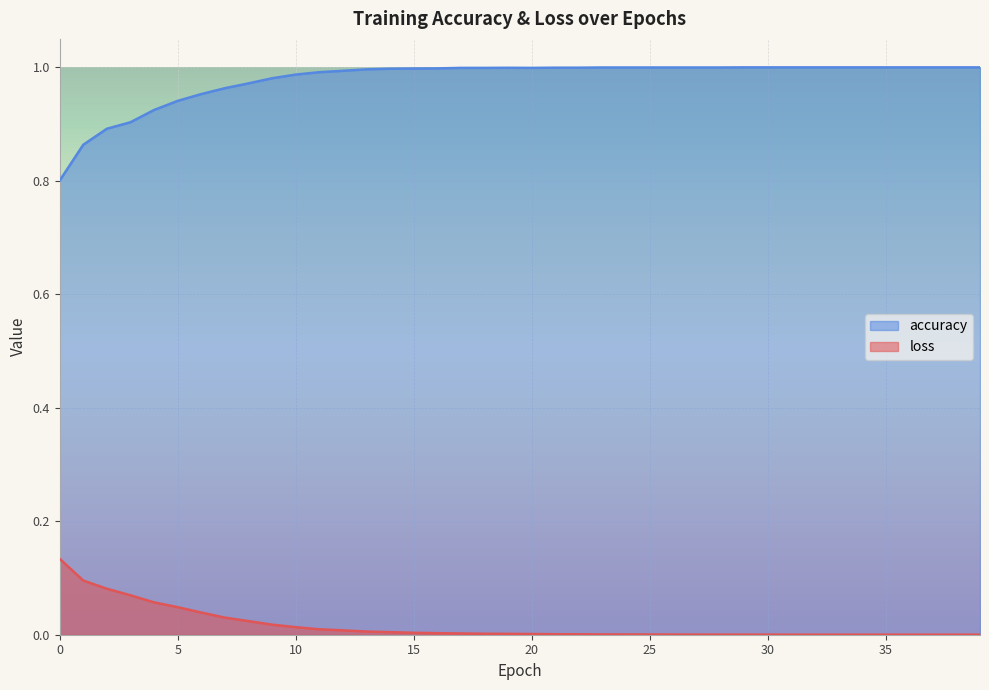

True or false: accuracy and loss intersect in this chart.

False